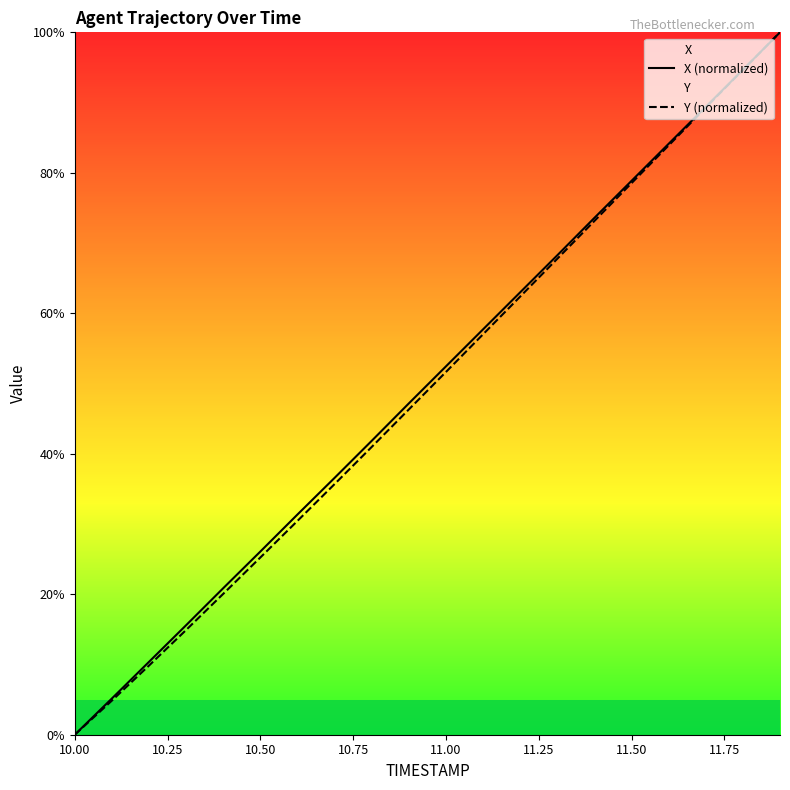

The value of X (normalized) at 10.50 is 38.5. True or false?

False